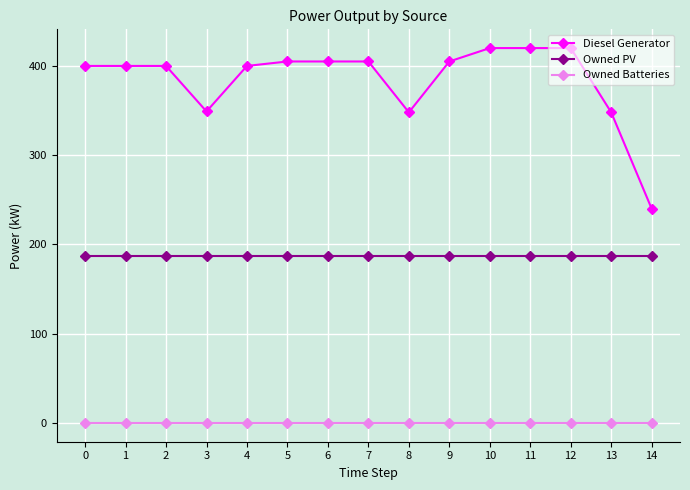

Which series has the largest range (max minus min)?

Diesel Generator